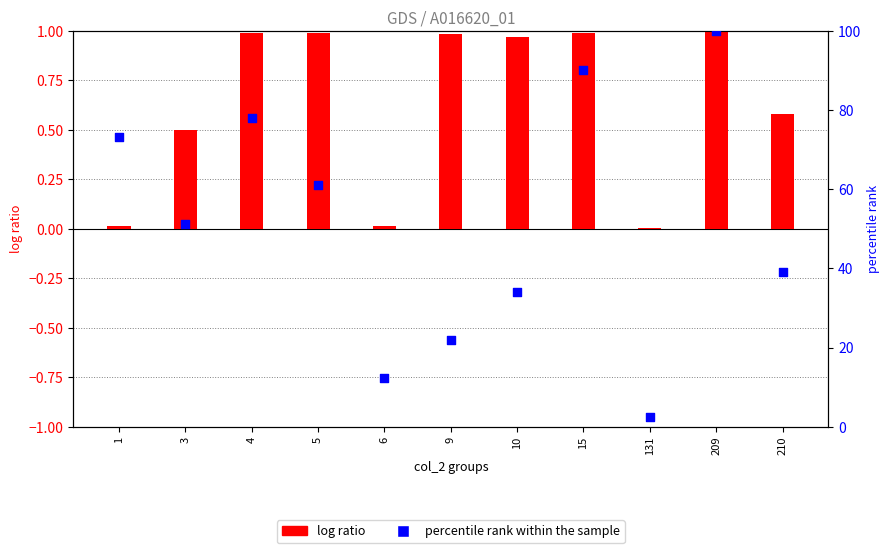

Which series reaches the maximum Y coordinate?

percentile rank within the sample